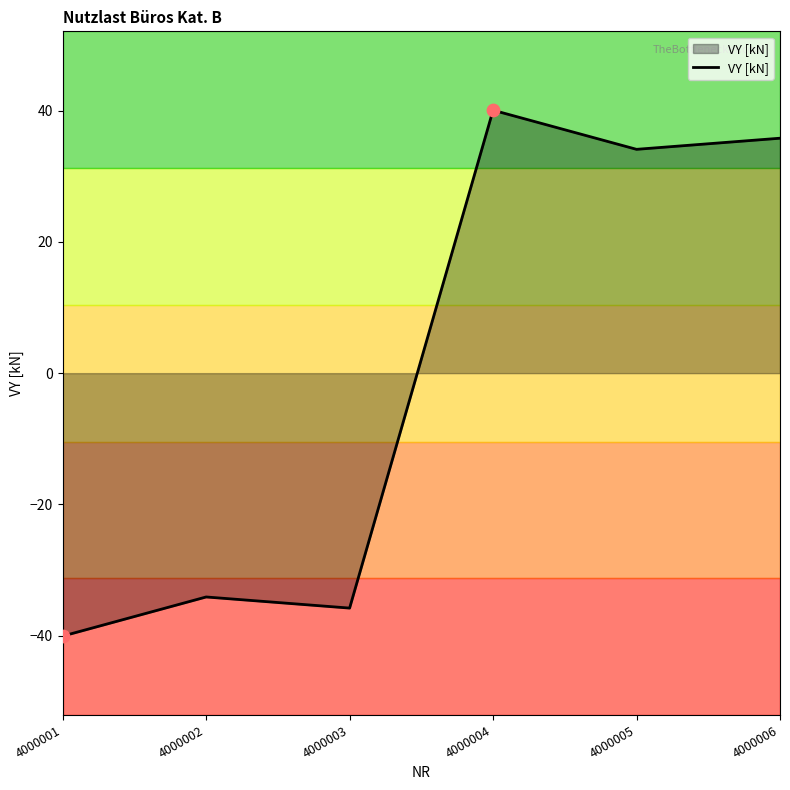

What is the change in value from 4000003 to 4000006?

+71.6